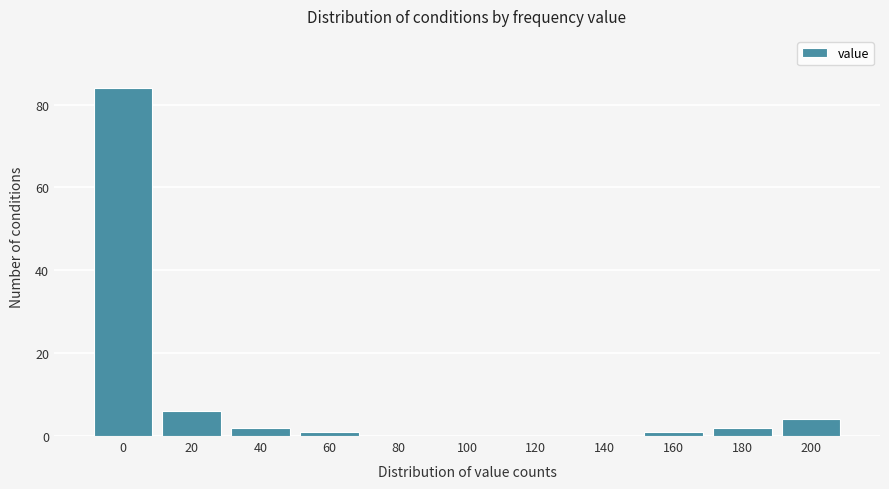

Reading left to right, what are all the values shown in this chart?

0=84	20=6	40=2	60=1	80=0	100=0	120=0	140=0	160=1	180=2	200=4